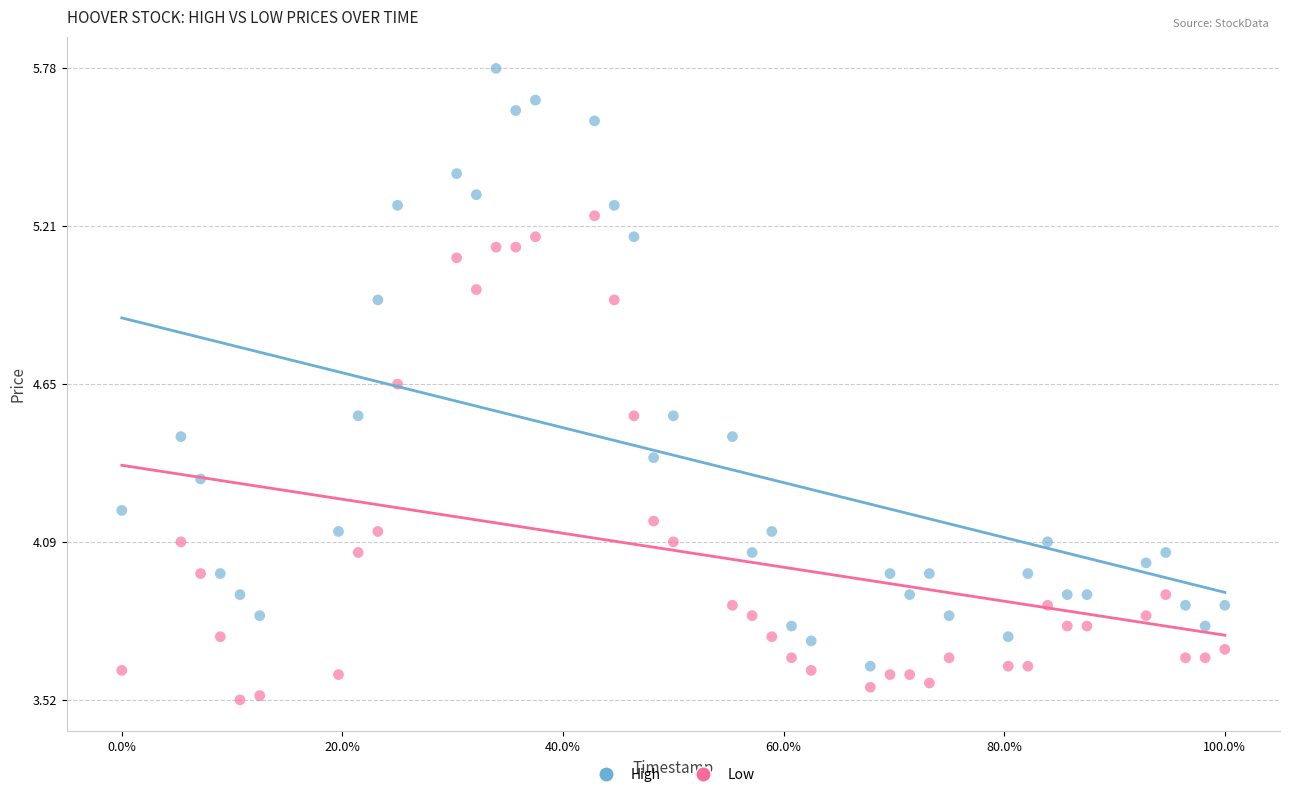

What are all the series names shown in the legend?

High, Low